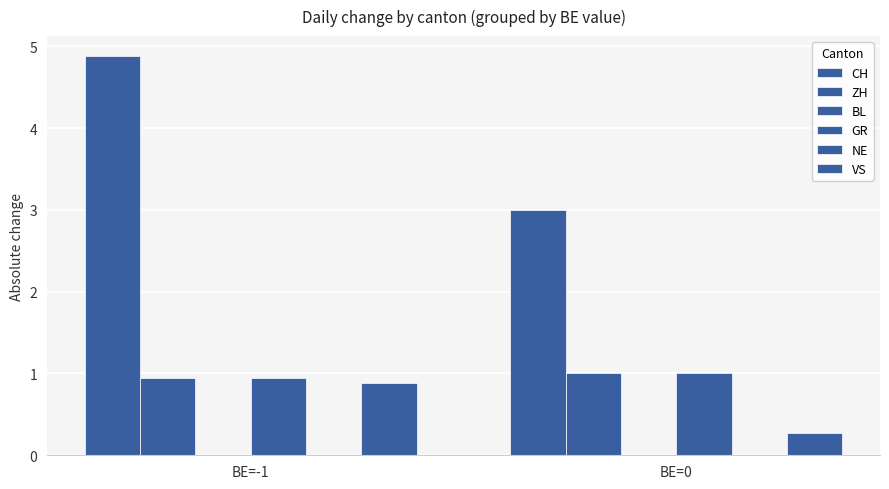

Does the chart contain stacked bars?

No